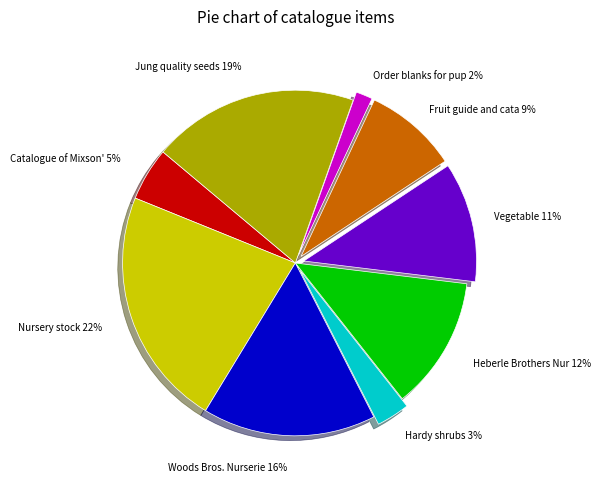

How many segments does this pie chart have?

9